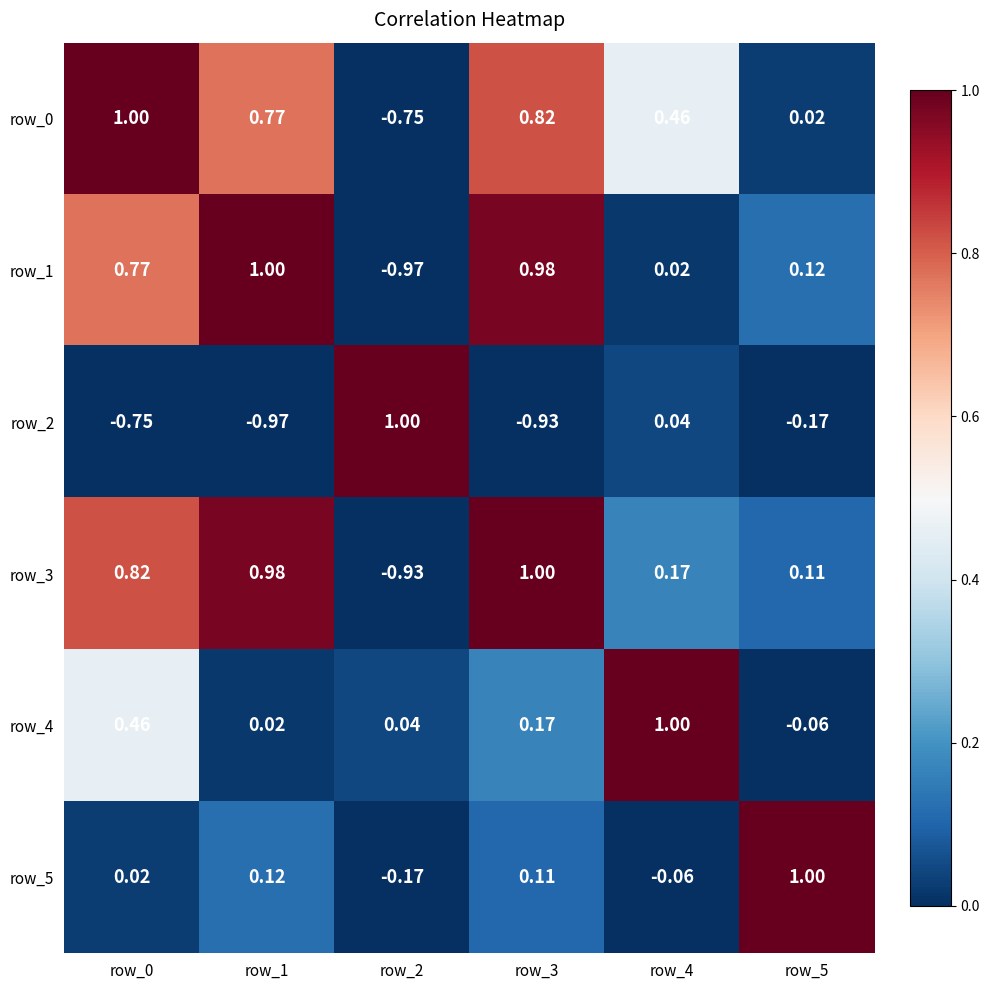

Is the value of row_5 at row_5 greater than the value of row_0 at row_2?

Yes